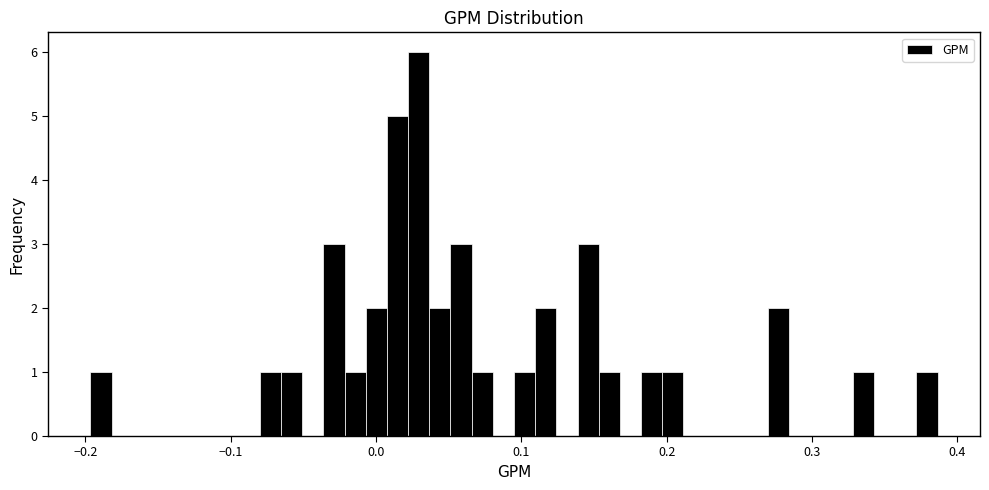

Read against the x-axis, roughly where is the centre of the tallest bar?

0.03